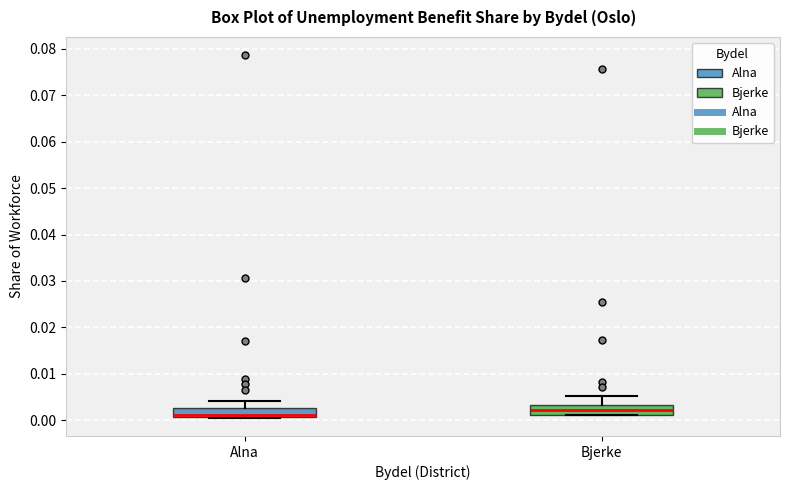

Reading left to right, read every box against the y-axis: the position of its median line, the range the box covers, and the ends of its whiskers. The values are not printed on the chart, so give them approximately, as read against the axis.

Alna: median 0.001 (drawn on the box's lower edge), box 0.001 to 0.003, whiskers 0.000 to 0.004
Bjerke: median 0.002, box 0.001 to 0.003, whiskers 0.001 to 0.005